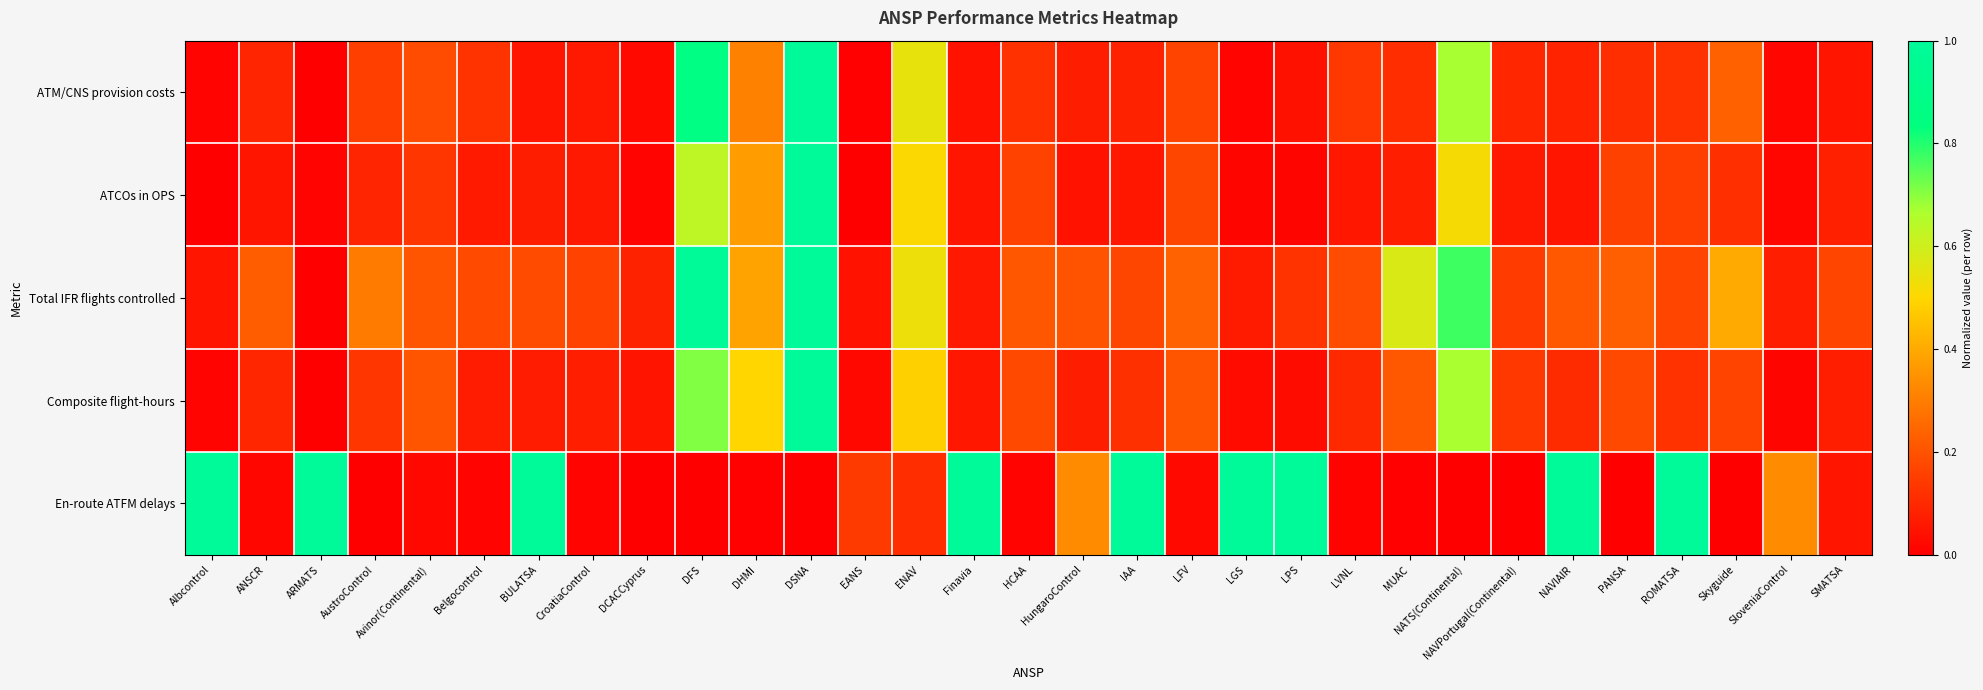

Between NAVPortugal(Continental) and Avinor(Continental), which is larger?

Avinor(Continental)